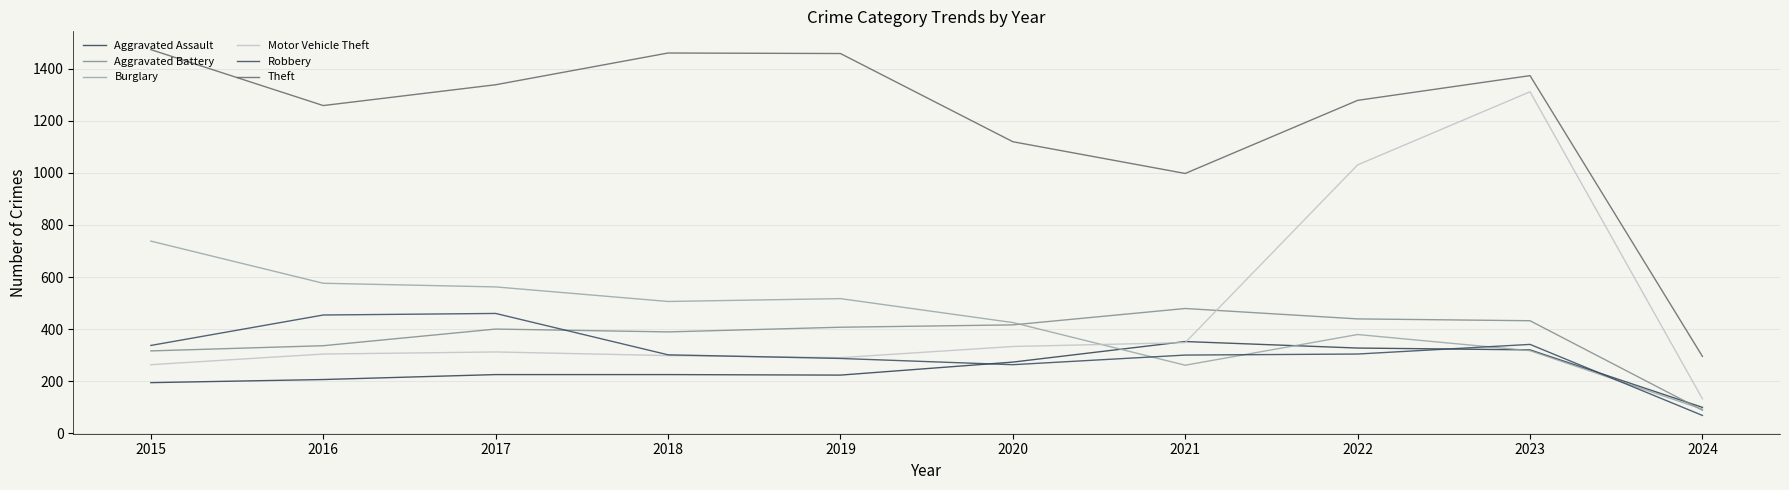

Between 2016 and 2019, which series saw the biggest shift?

Theft